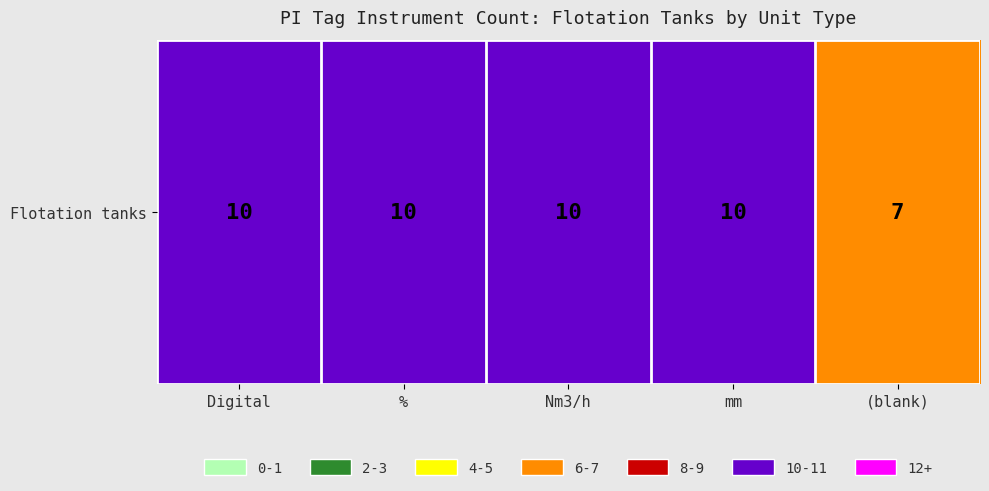

At which label is the value closest to 8?

(blank)